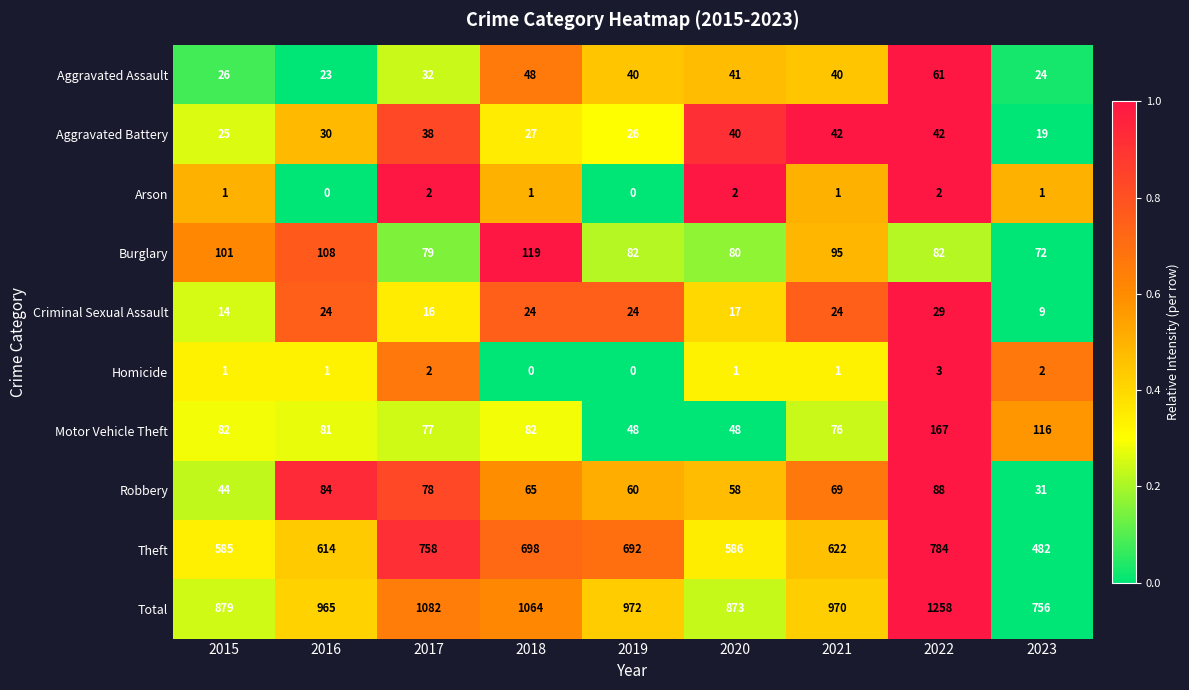

Where is Criminal Sexual Assault nearest to the value 19?

2020